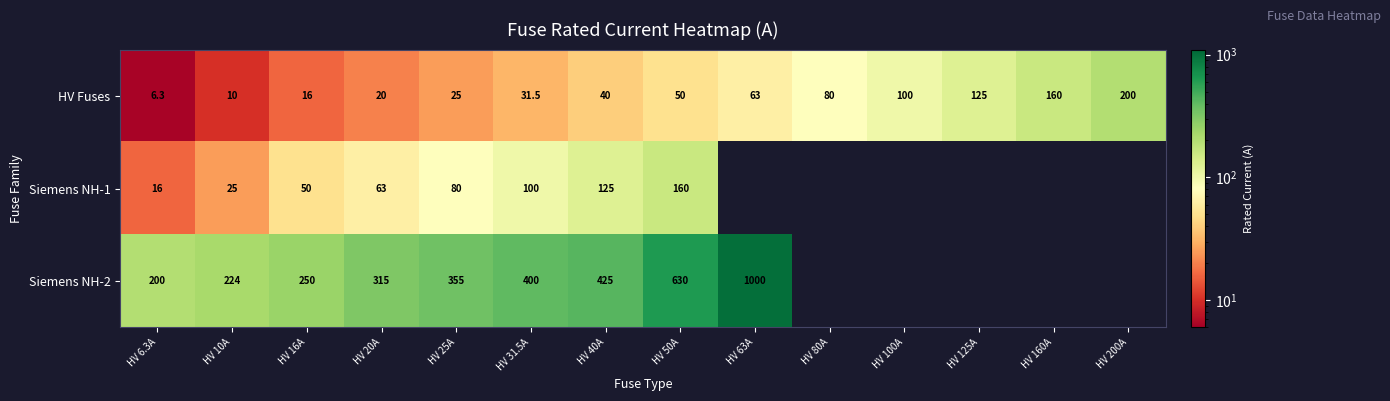

Is the value of HV Fuses at HV 31.5A greater than the value of Siemens NH-2 at HV 6.3A?

No